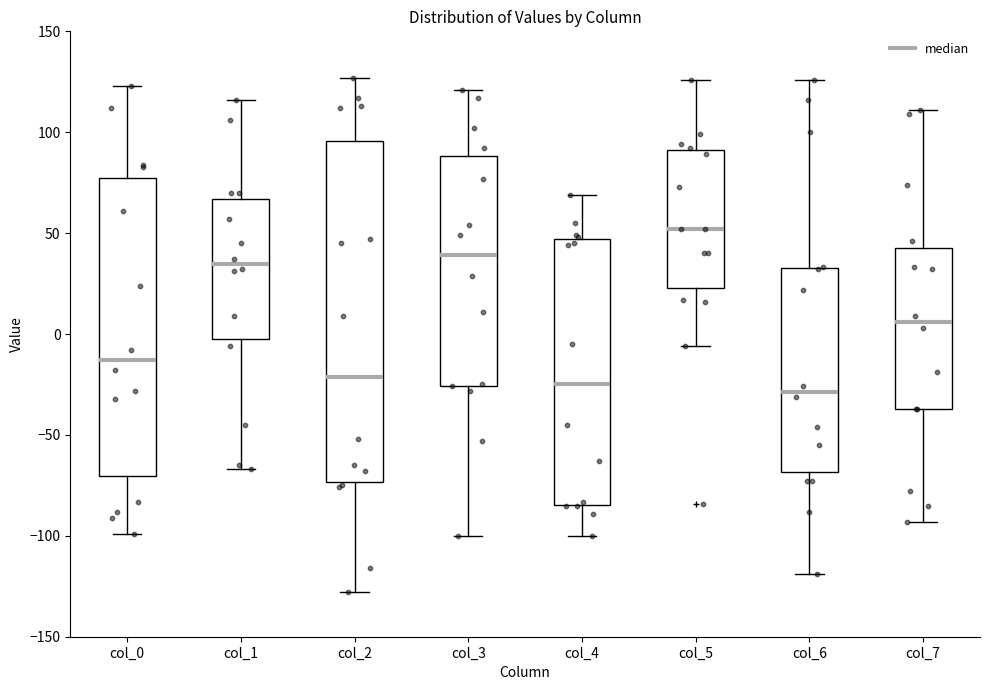

Which box is the tallest, from its lower edge to its upper edge?

col_2